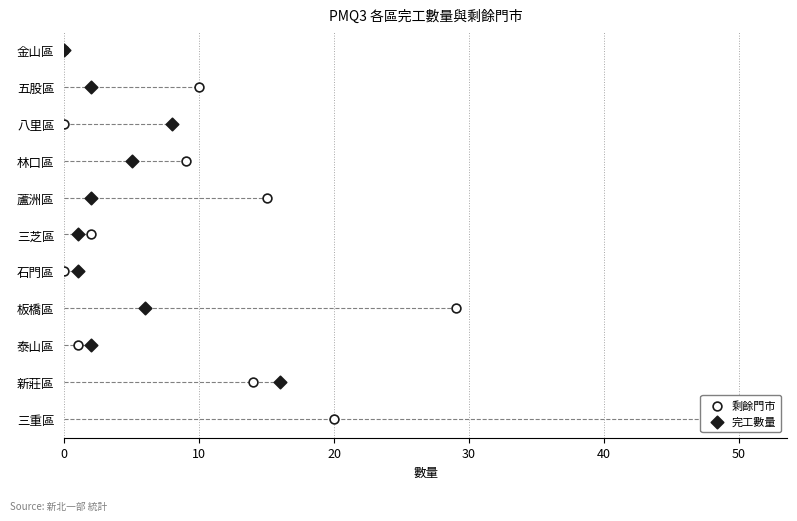

Which series has the largest total across all categories?

剩餘門市